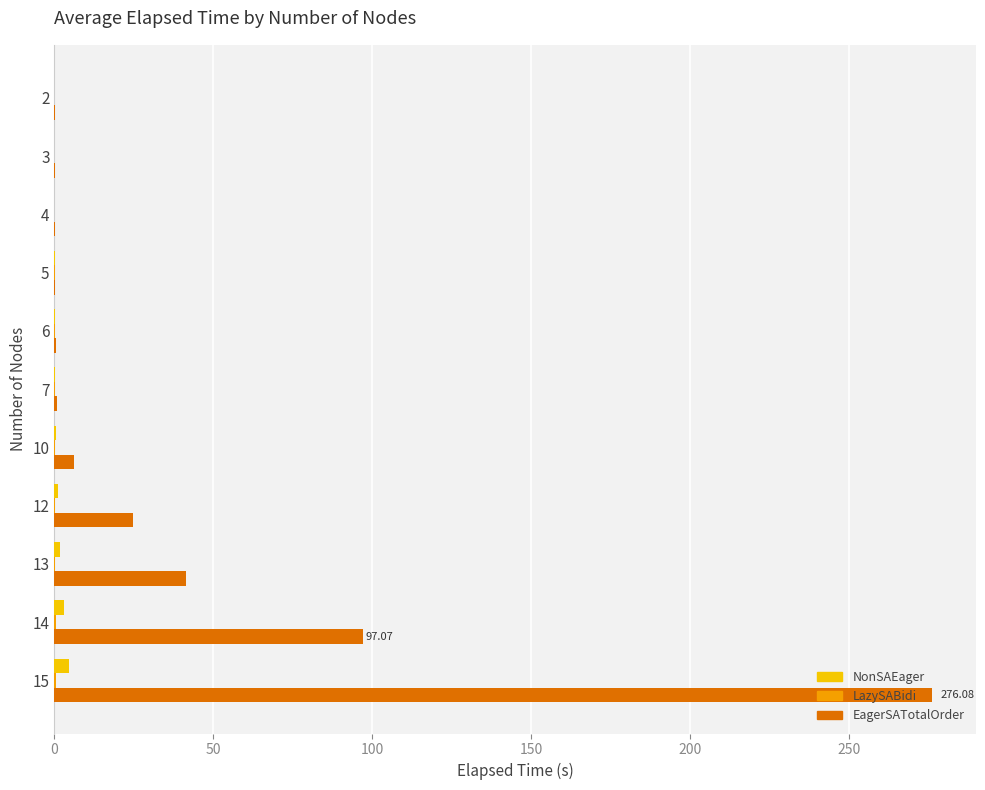

At which category is the sum across all series the highest?

15